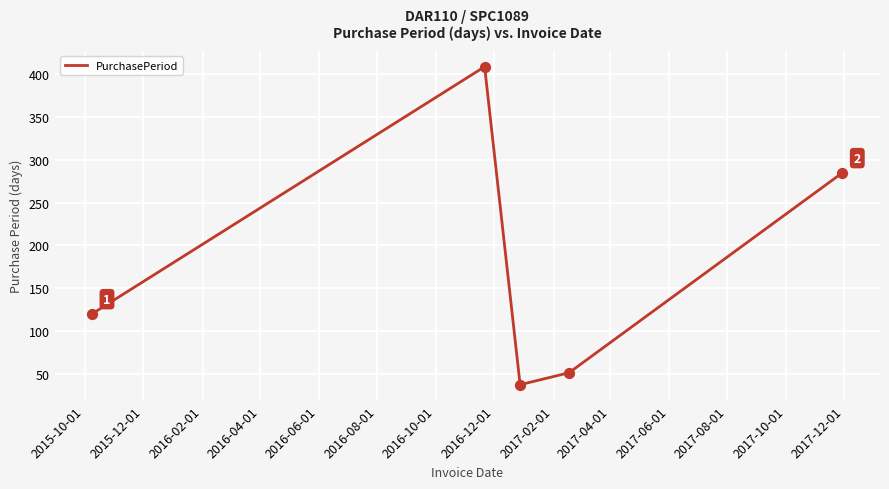

True or false: the data has more than 2 interior local peaks.

False